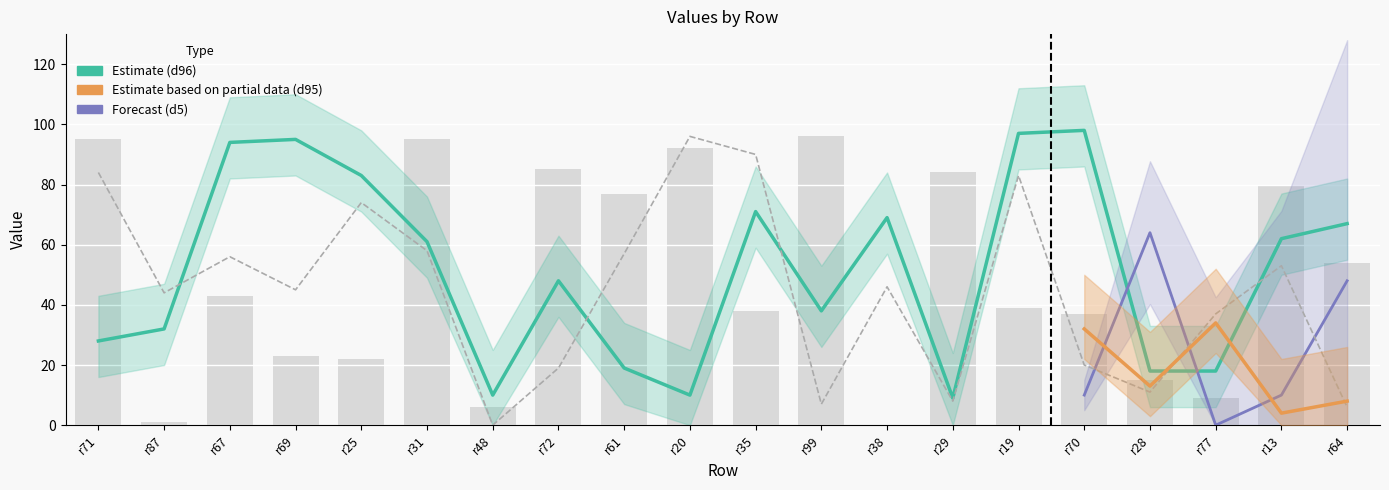

The d34 series shows 39 at r31. True or false?

False